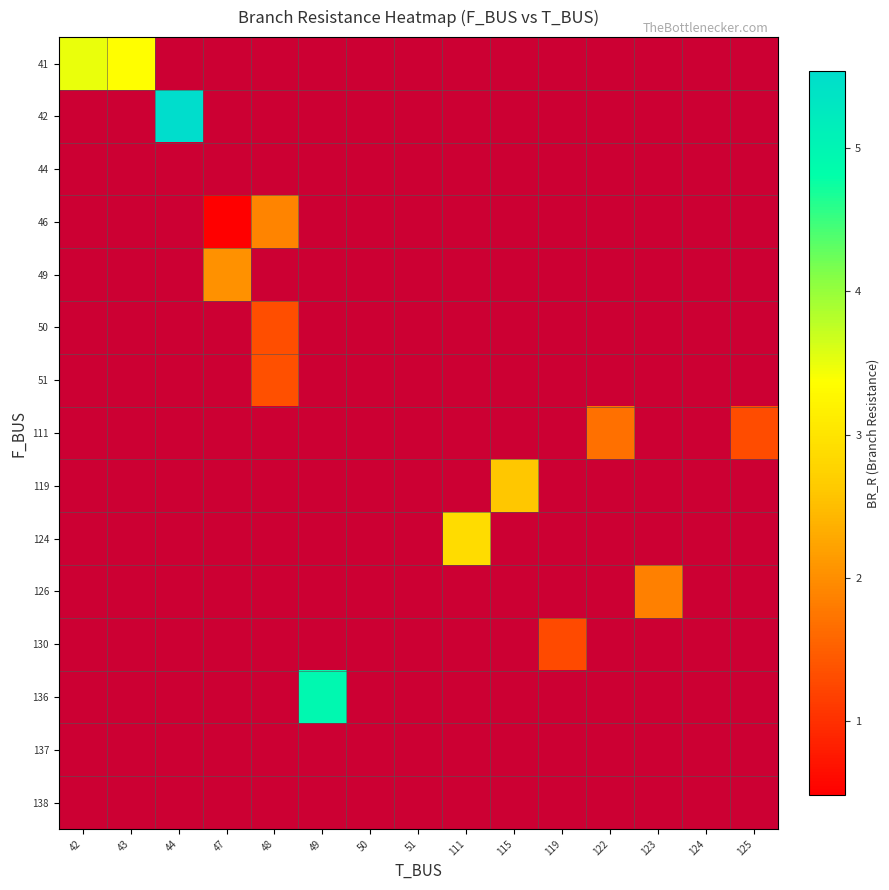

Which category has the lowest value across all series?

47